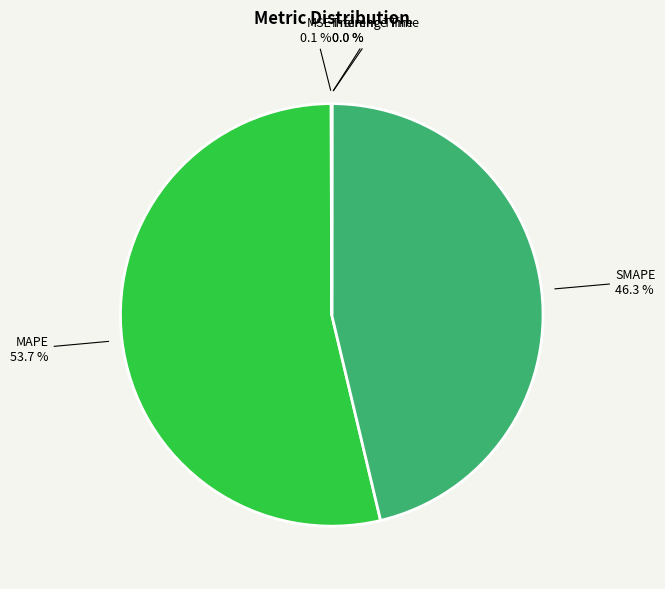

Which category has the biggest portion of the pie?

MAPE